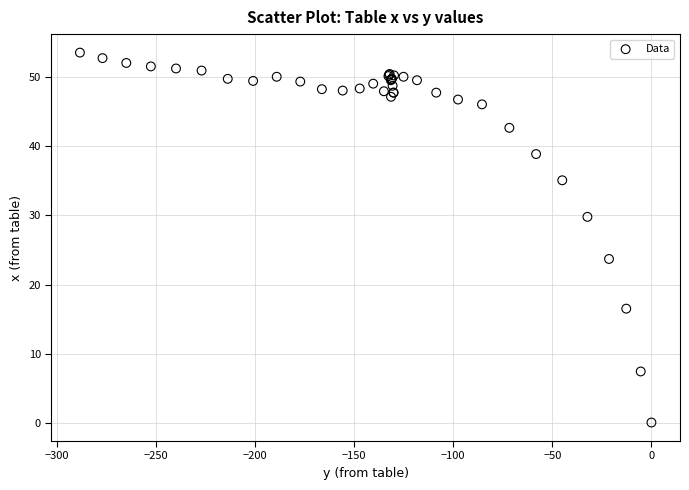

What Y value in the scatter plot is closest to 26?

23.7